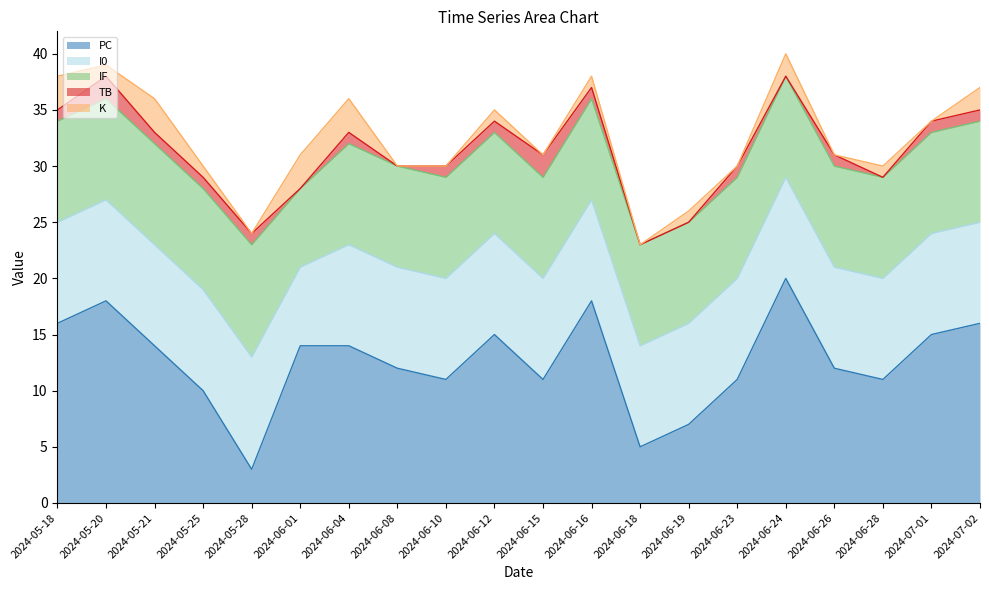

What position from the left is 2024-06-08?

8